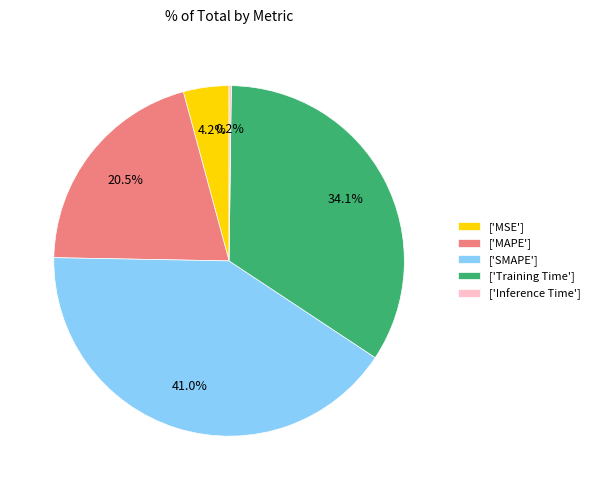

What is the largest slice in the pie chart?

['SMAPE']